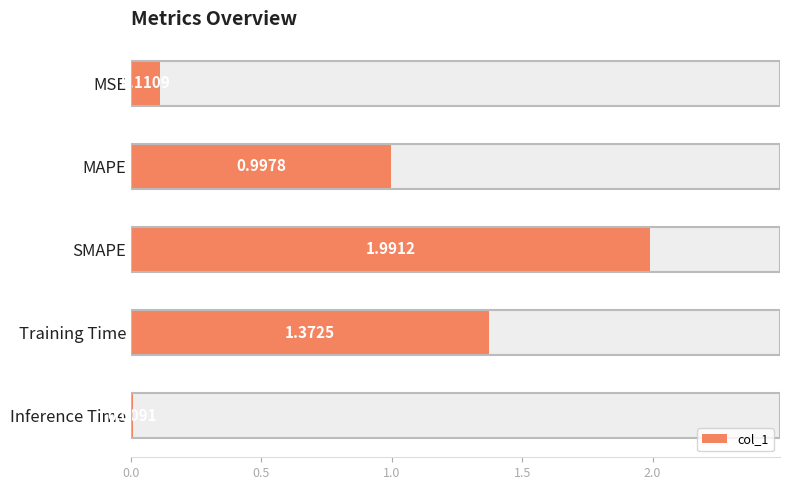

Reading left to right, list all the values displayed in this chart.

0.1	1.0	2.0	1.4	0.0